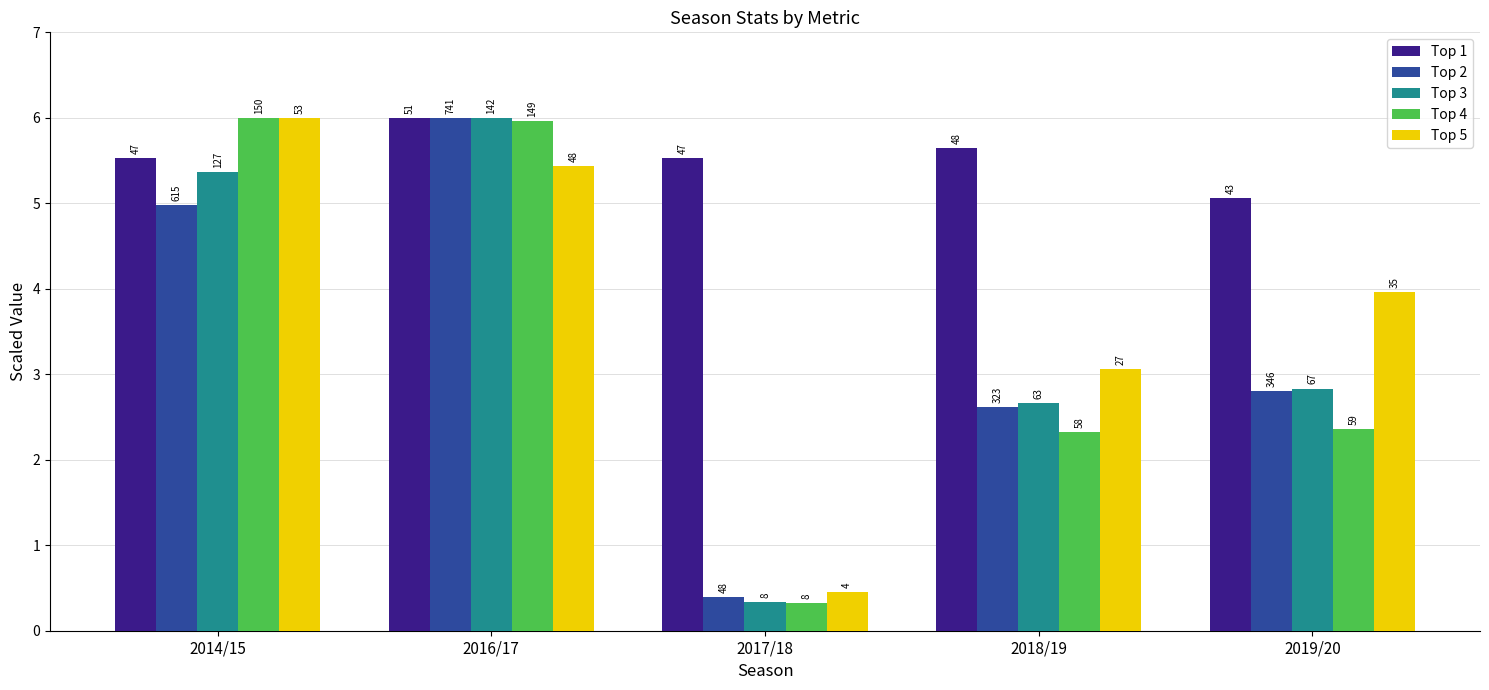

At which category does the chart reach its minimum across all series?

2017/18